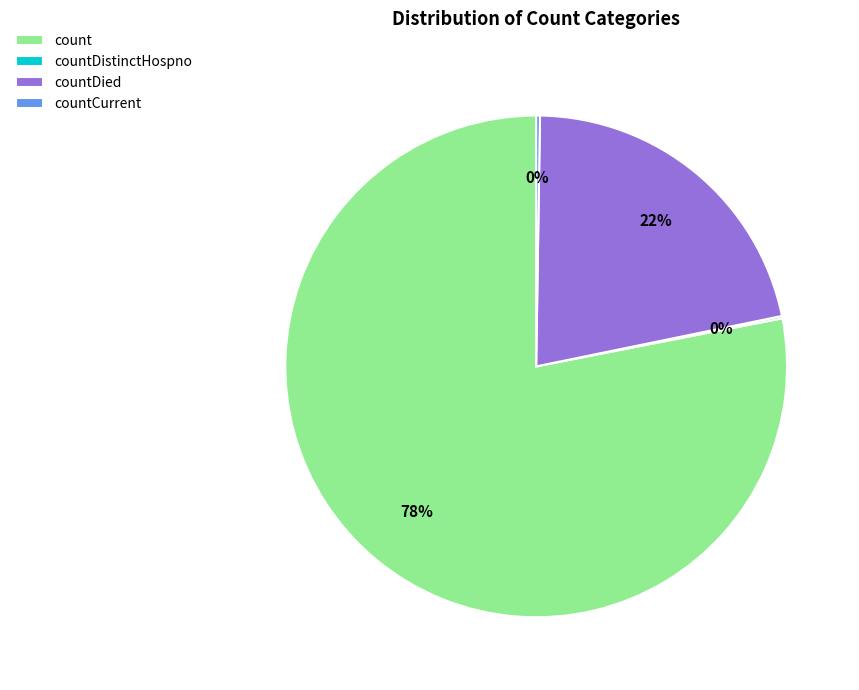

Which category has the biggest portion of the pie?

count